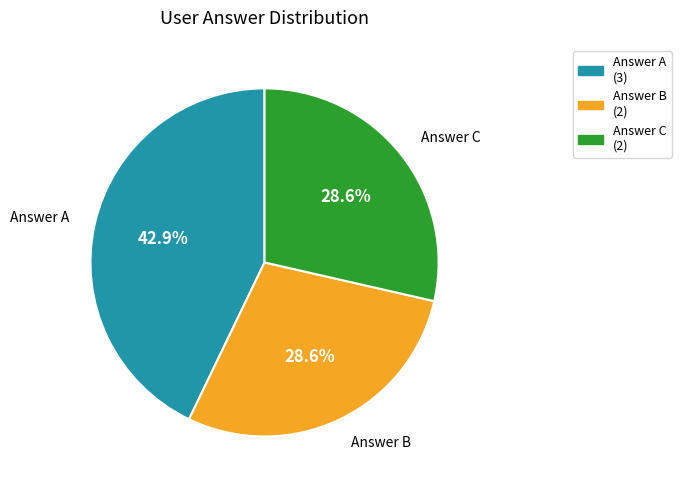

How many segments does this pie chart have?

3